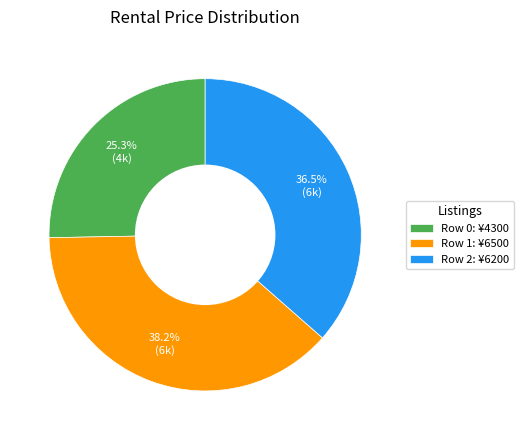

Rank the categories by value from highest to lowest.

Row 1: ¥6500, Row 2: ¥6200, Row 0: ¥4300